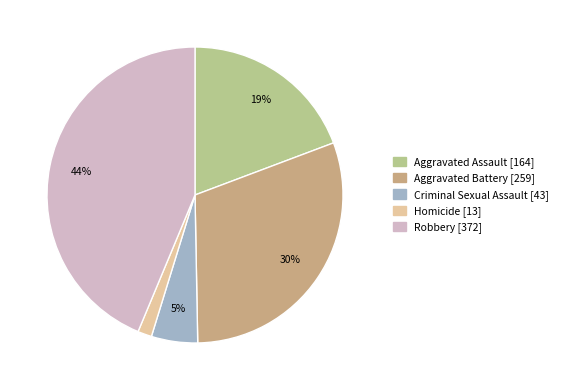

How many slices are in this pie chart?

5